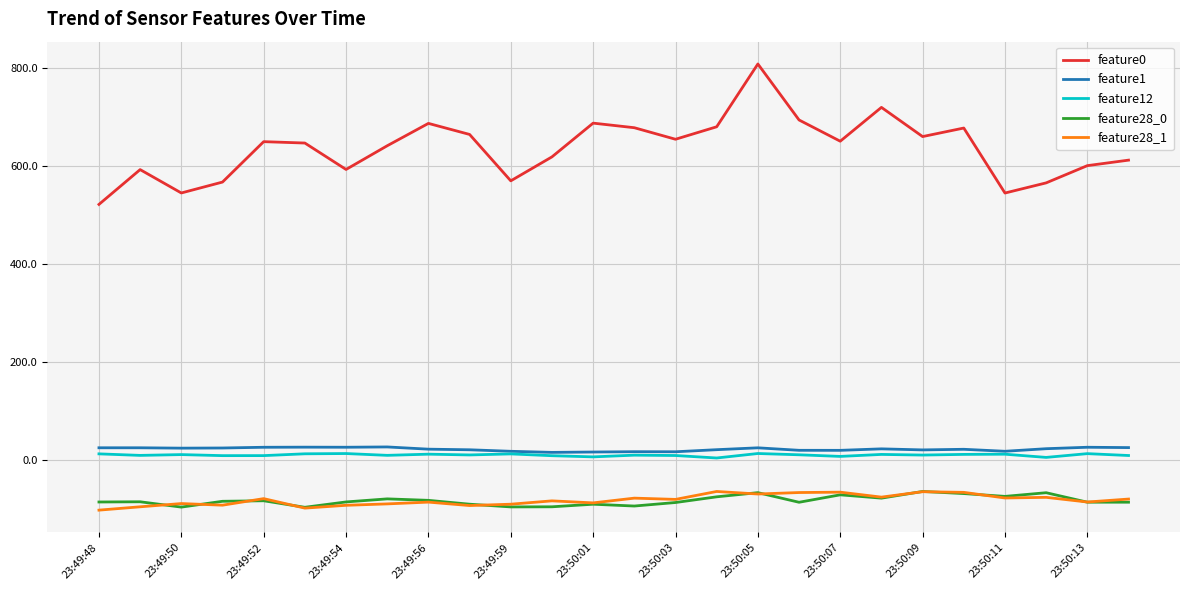

What is the smallest value displayed?

-103.1